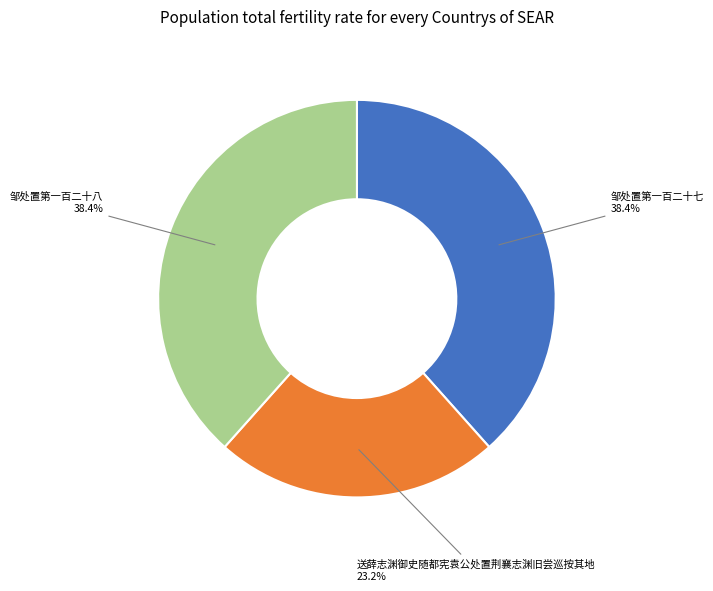

Count the number of slices in the pie.

3